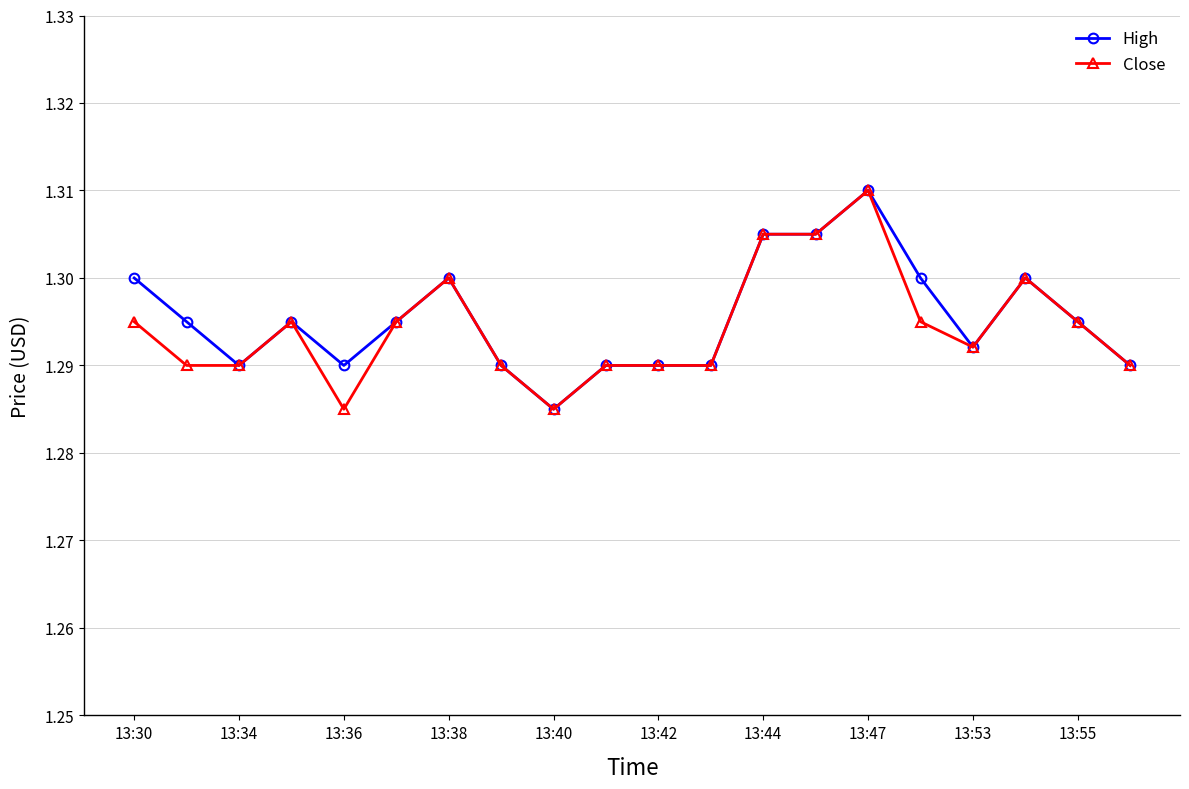

At how many categories does at least one series exceed 1?

20